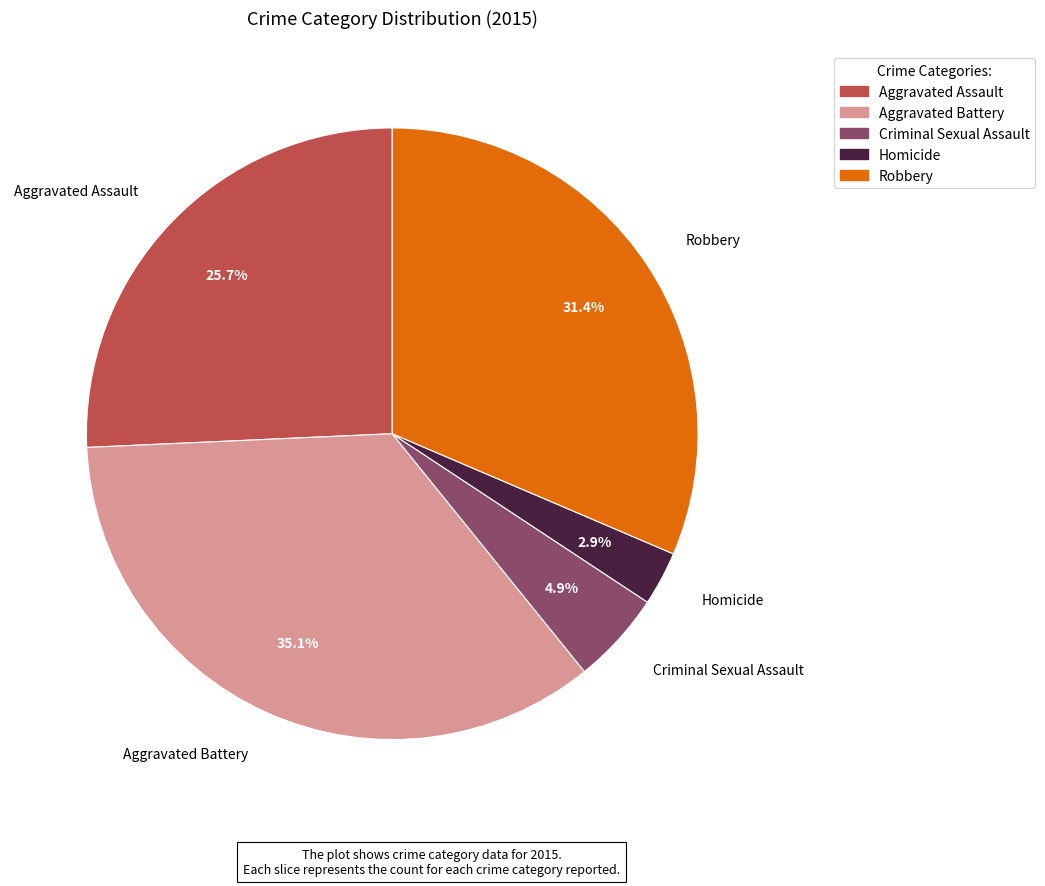

Combined, do Robbery and Aggravated Assault account for over 50%?

Yes